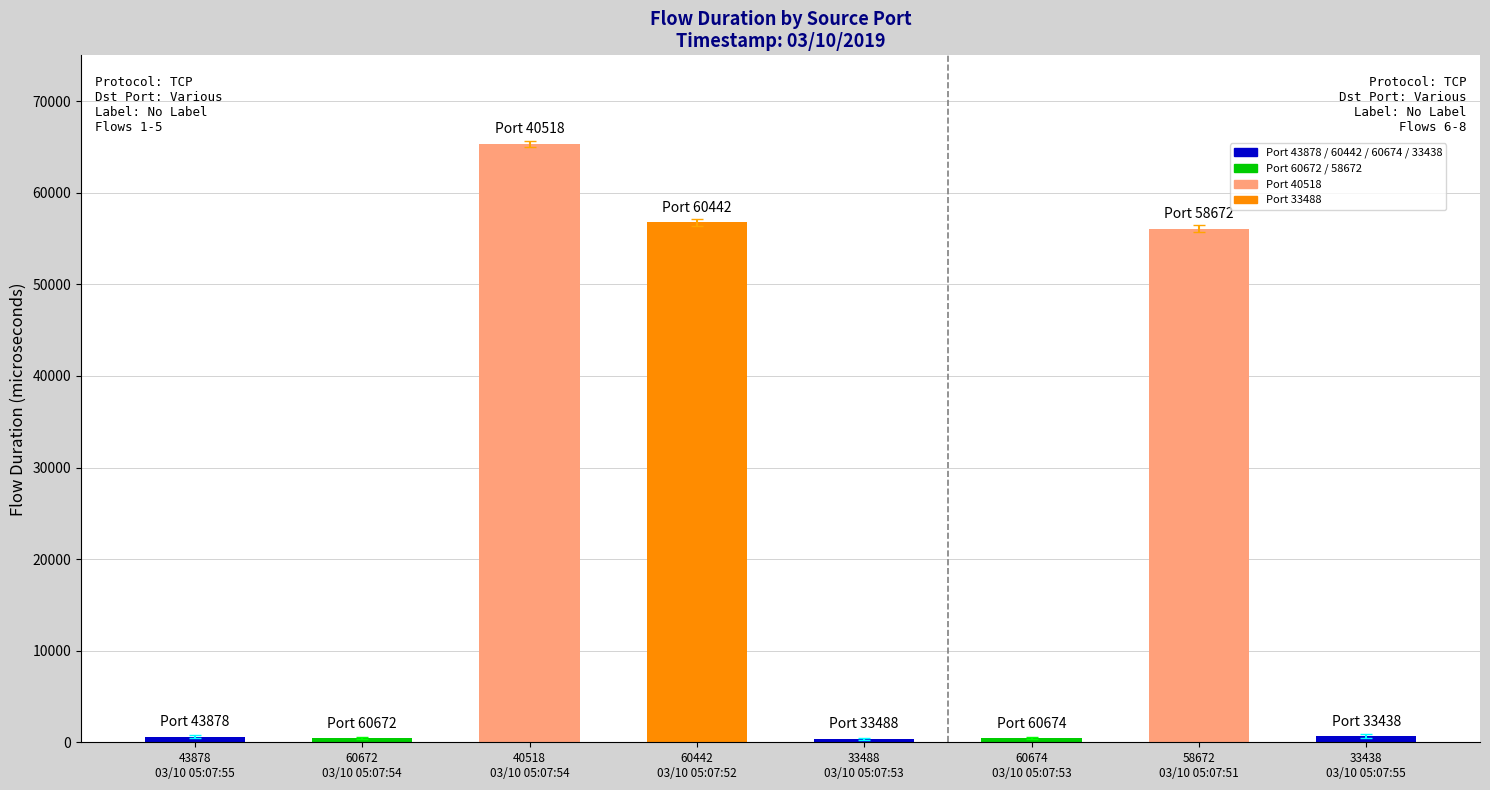

What is the change in value from 33488
03/10 05:07:53 to 58672
03/10 05:07:51?

+55706